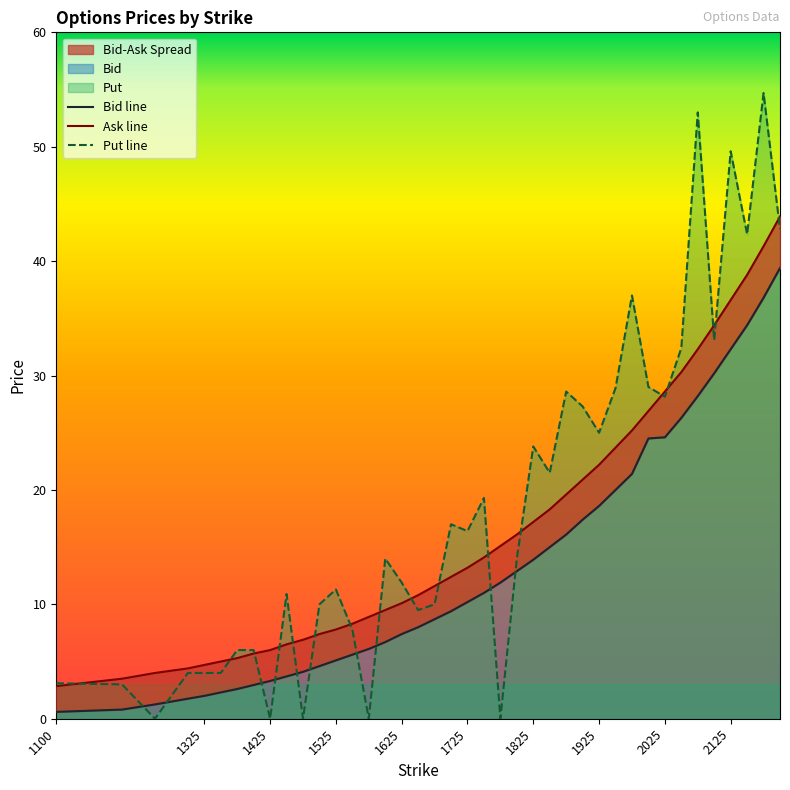

True or false: Bid line and Put line cross at least once.

True